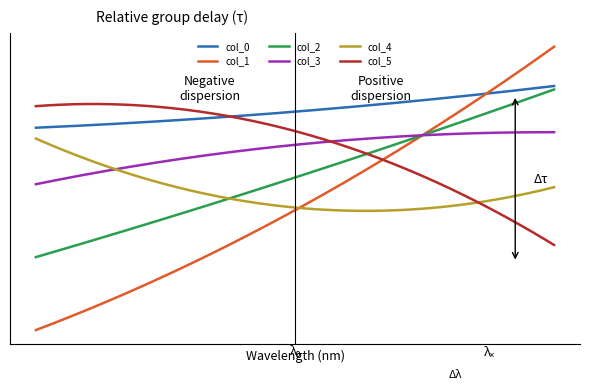

At which category does the chart reach its minimum across all series?

Row 0